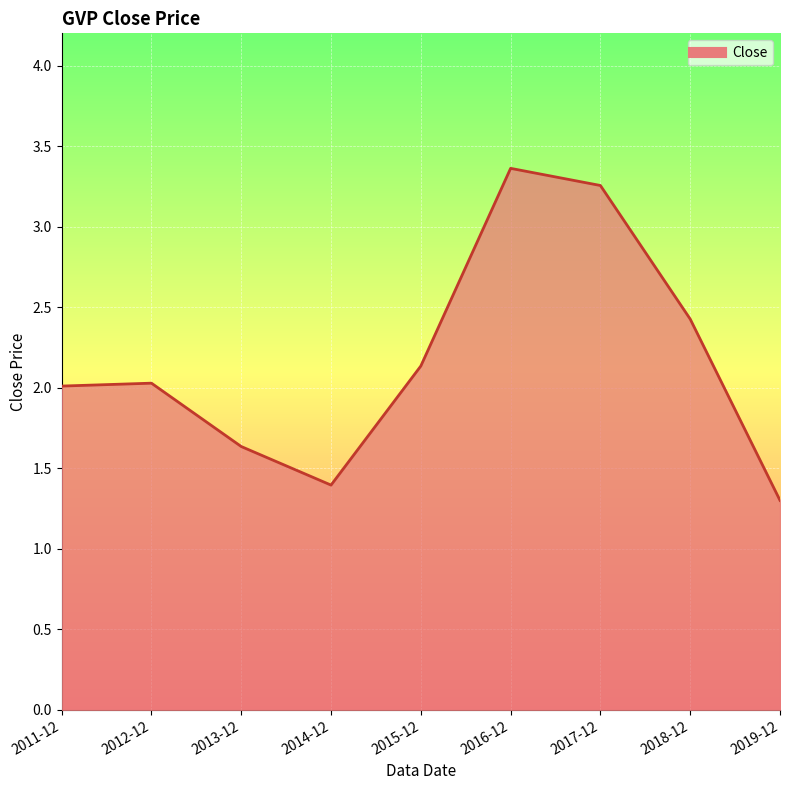

What is the difference between the values at 2019-12 and 2014-12?

0.1